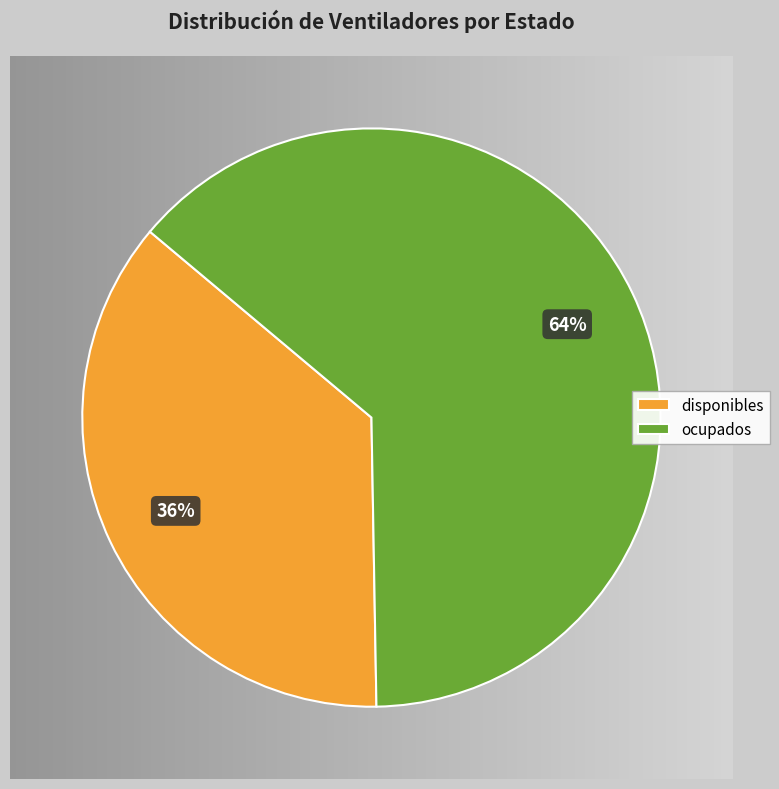

Is the sum of ocupados and disponibles greater than half?

Yes